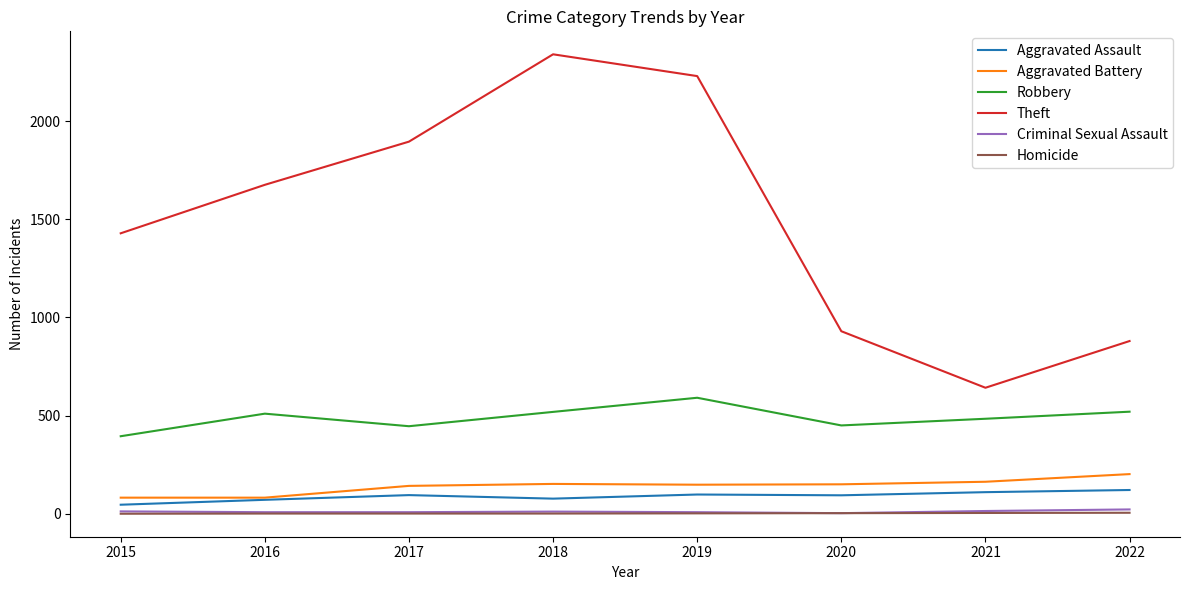

What is the difference between the maximum and minimum values in the Aggravated Battery series?

120